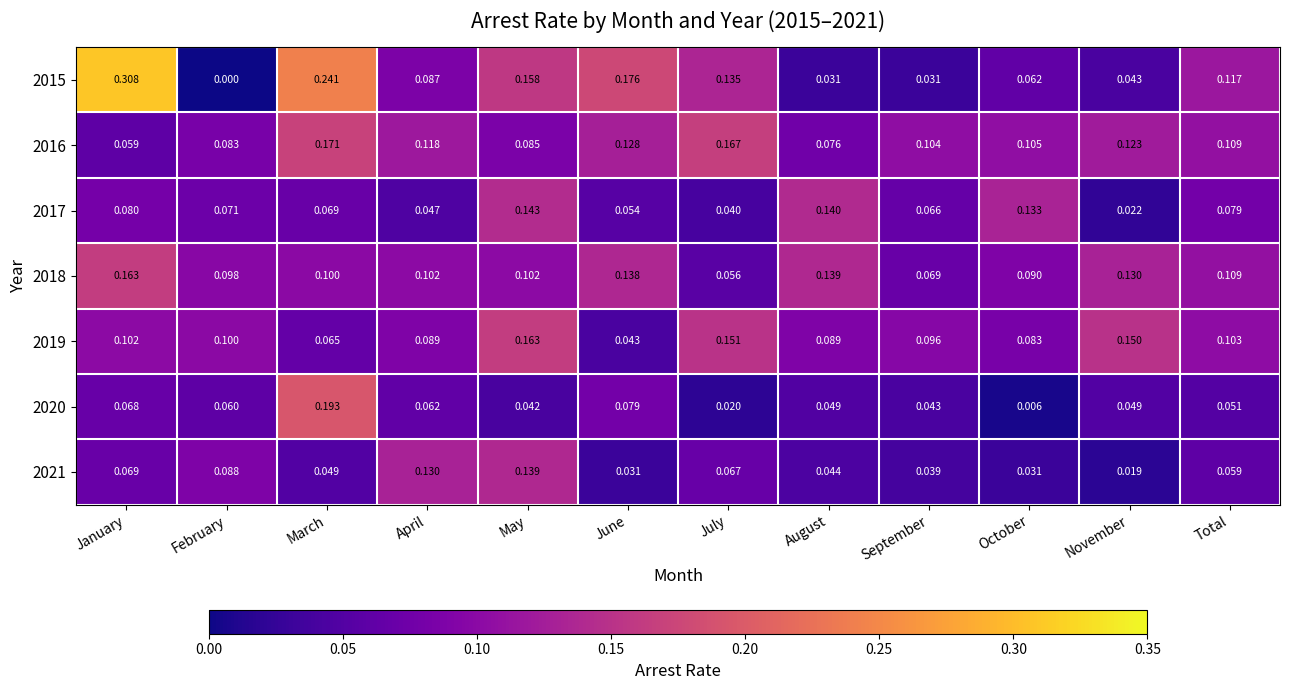

Where is 2021 nearest to the value 0?

November